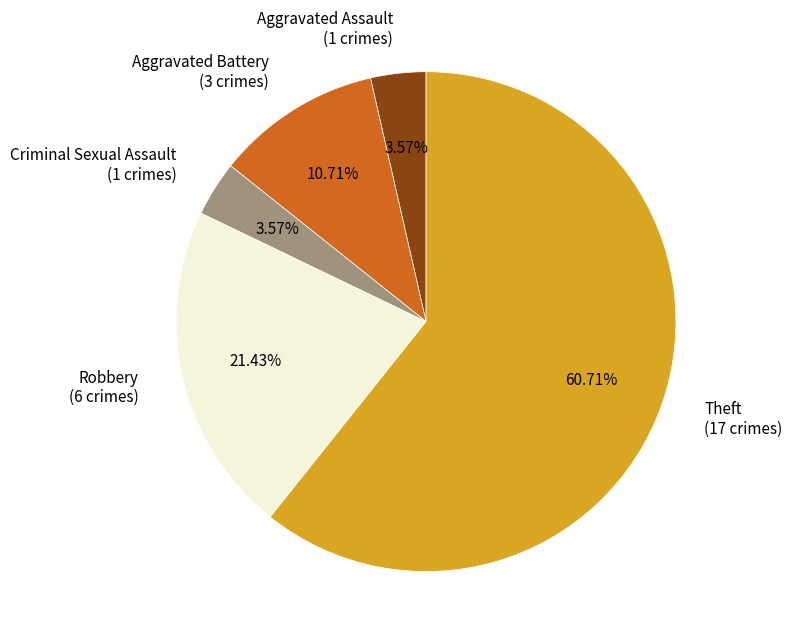

What percentage is the Criminal Sexual Assault slice, to the nearest percent?

4%